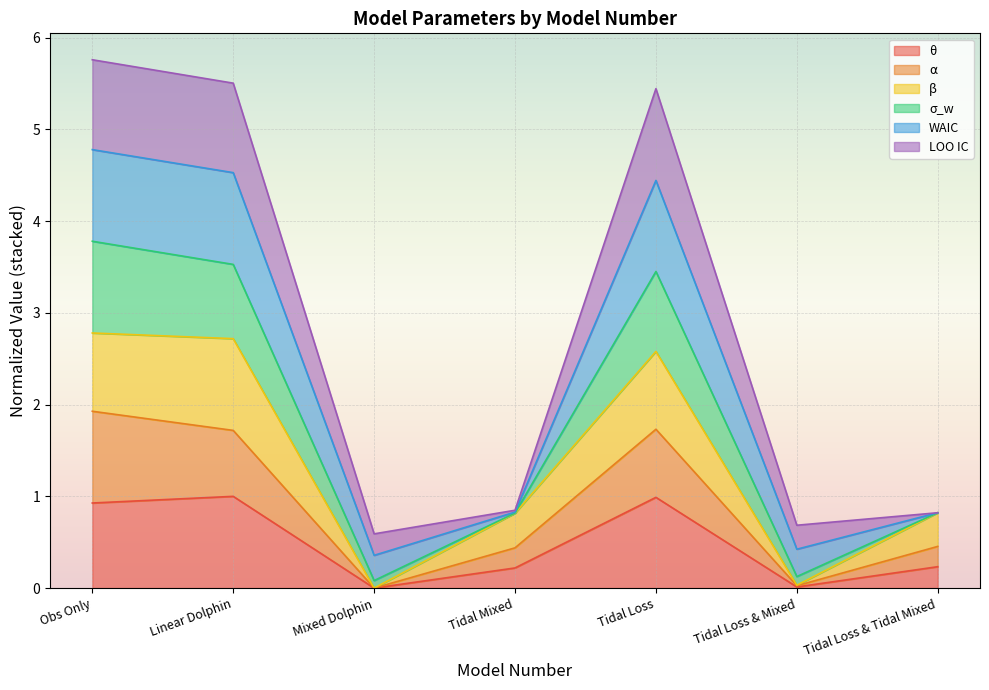

The θ series shows 1.4 at Obs Only. True or false?

False